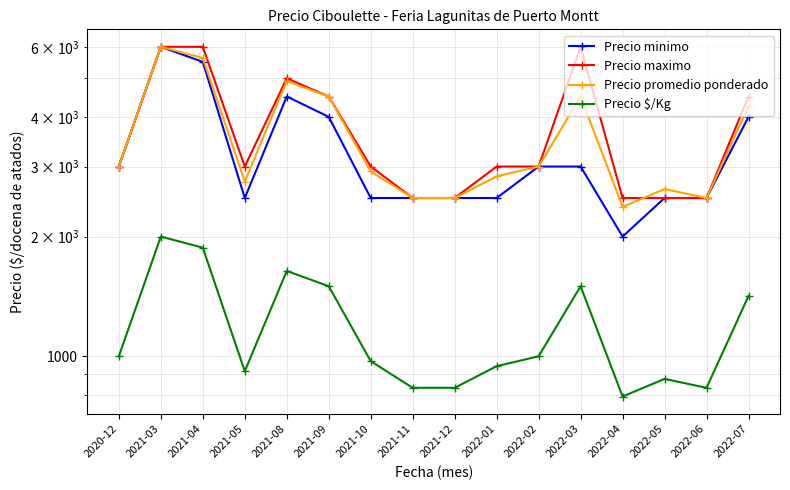

What is the sum of the Precio $/Kg values at 2021-03 and 2022-04?

2792